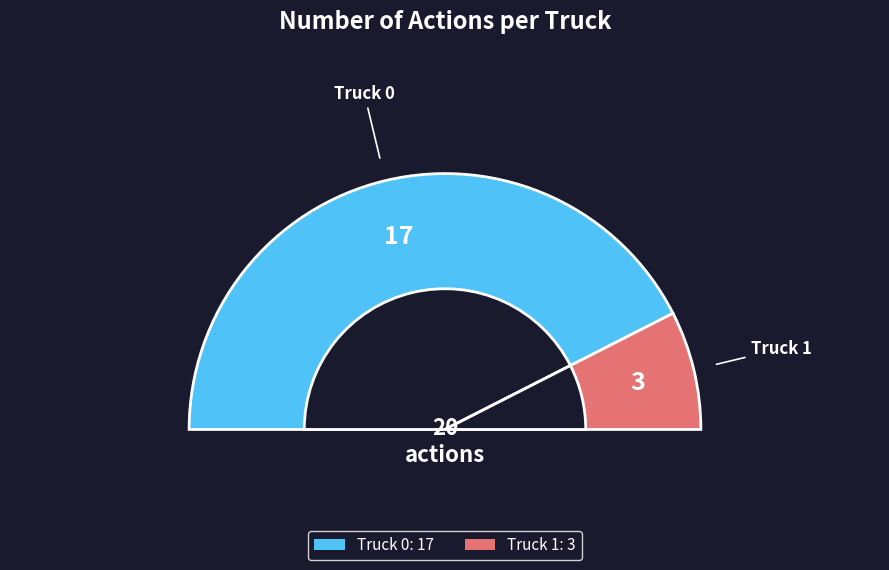

How much of the chart is everything except Truck 0?

15.0%